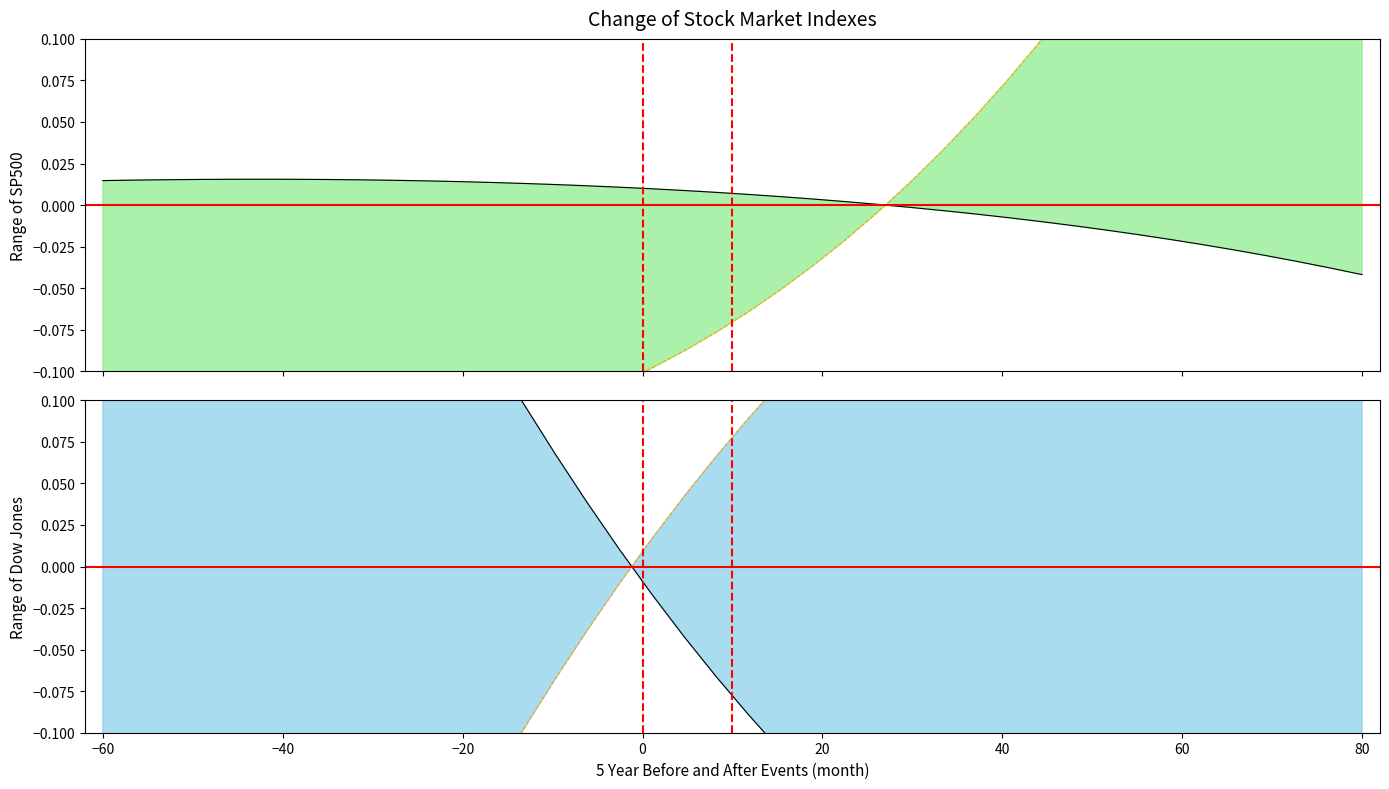

Is the value of S upper at 34 greater than the value of C upper at 15?

No